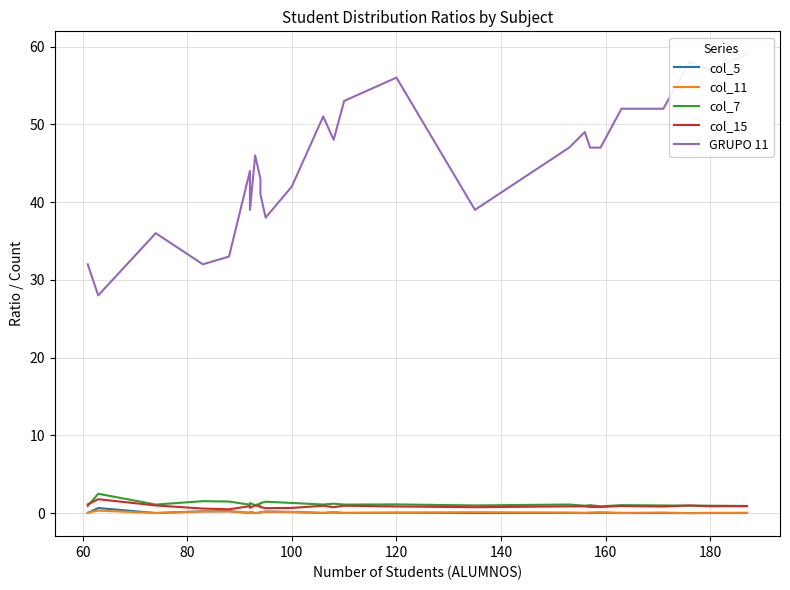

Is the value of col_11 at 25 greater than the value of col_15 at 60?

No